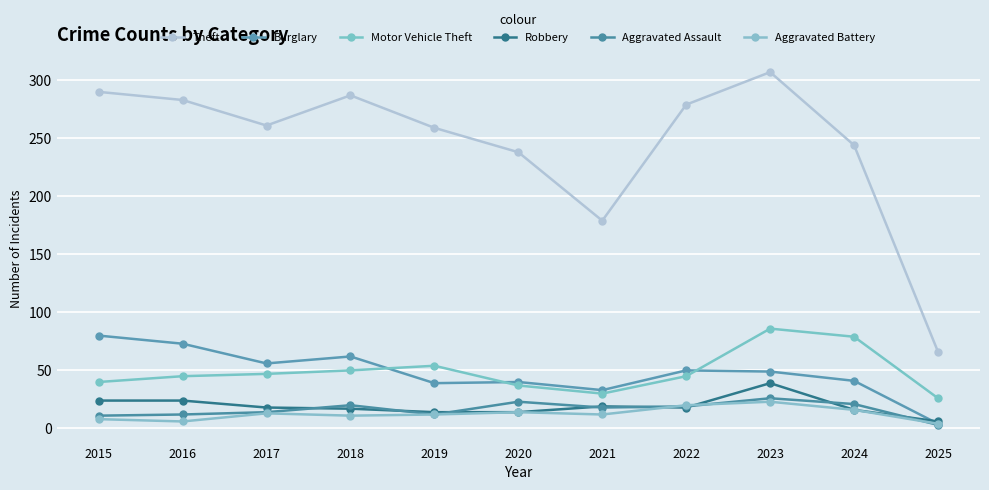

In Theft, how many points are higher than both neighbors (excluding endpoints)?

2